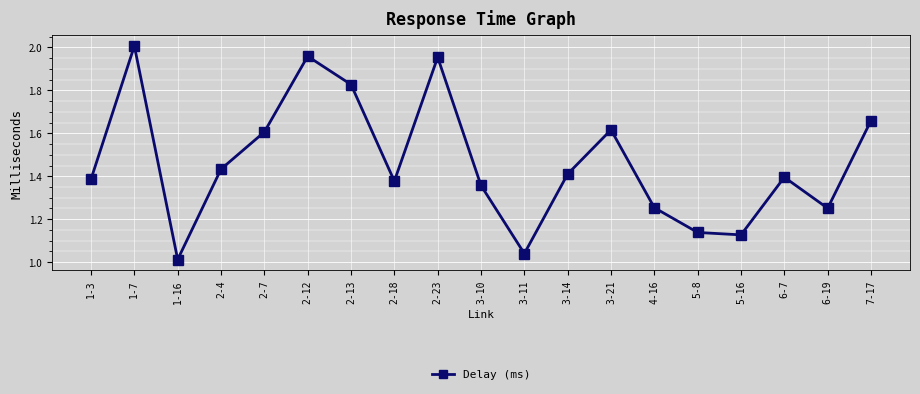

What is the change in value from 1-16 to 2-4?

+0.4